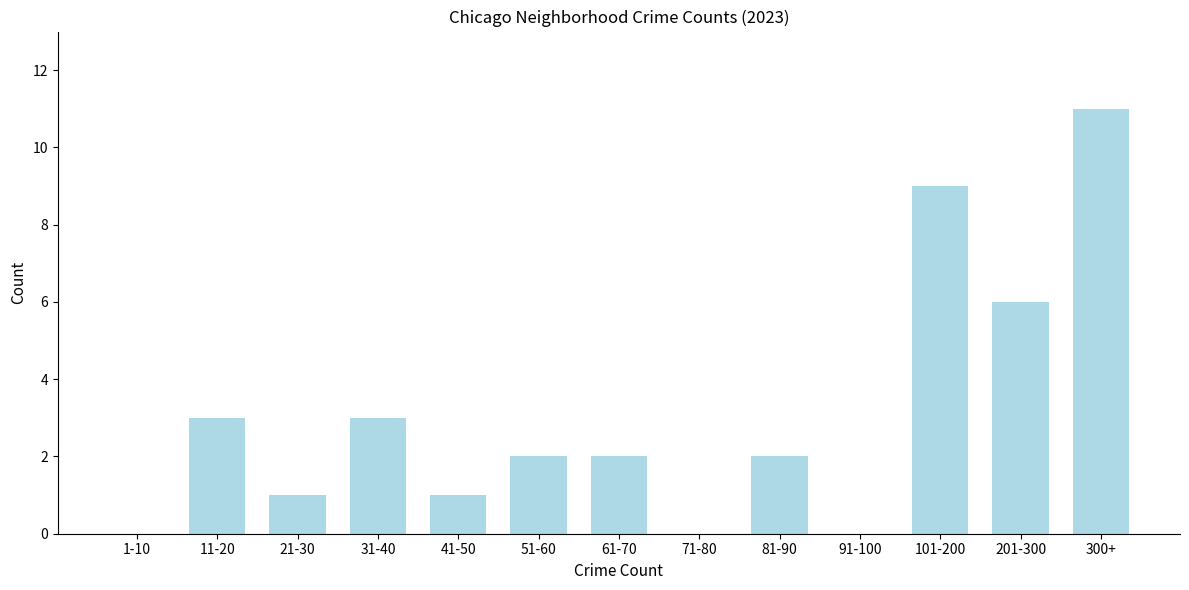

Reading right to left, what are all the values shown in this chart?

300+=11	201-300=6	101-200=9	91-100=0	81-90=2	71-80=0	61-70=2	51-60=2	41-50=1	31-40=3	21-30=1	11-20=3	1-10=0